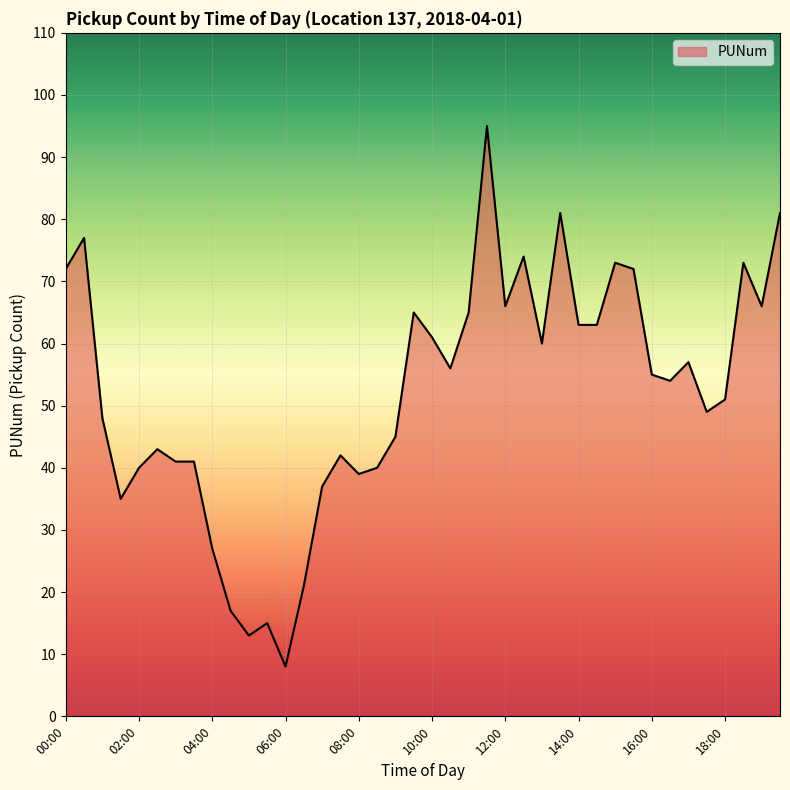

Does the chart display data point markers on the line(s)?

No